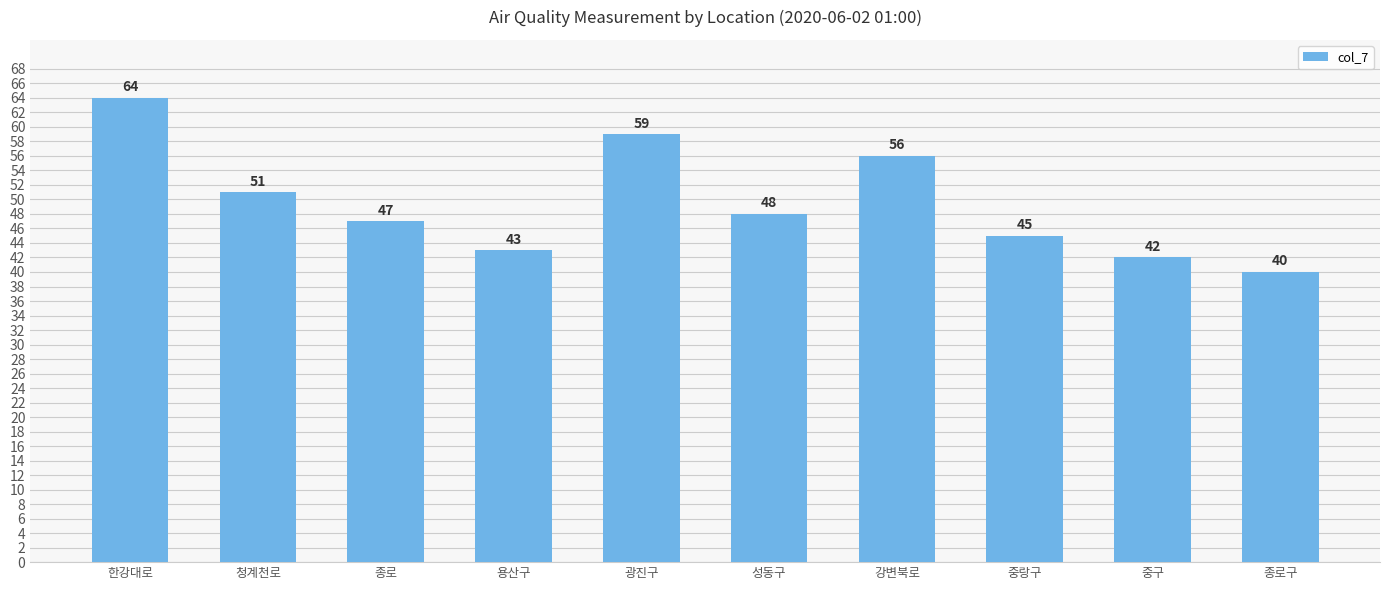

Reading right to left, transcribe all the data shown in this chart.

종로구=40	중구=42	중랑구=45	강변북로=56	성동구=48	광진구=59	용산구=43	종로=47	청계천로=51	한강대로=64